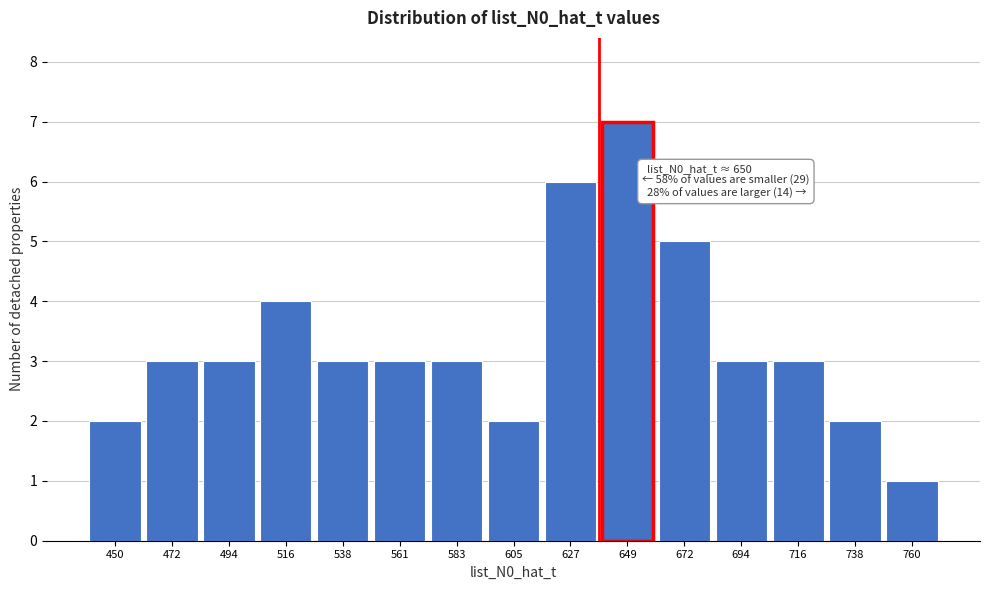

Reading left to right, what are all the values shown in this chart?

450=2	472=3	494=3	516=4	538=3	561=3	583=3	605=2	627=6	649=7	672=5	694=3	716=3	738=2	760=1